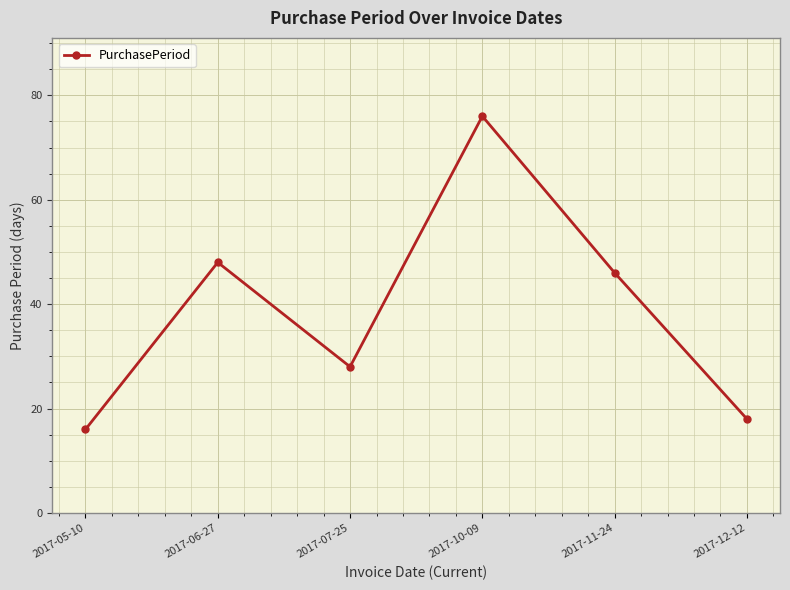

What is the smallest value displayed?

16